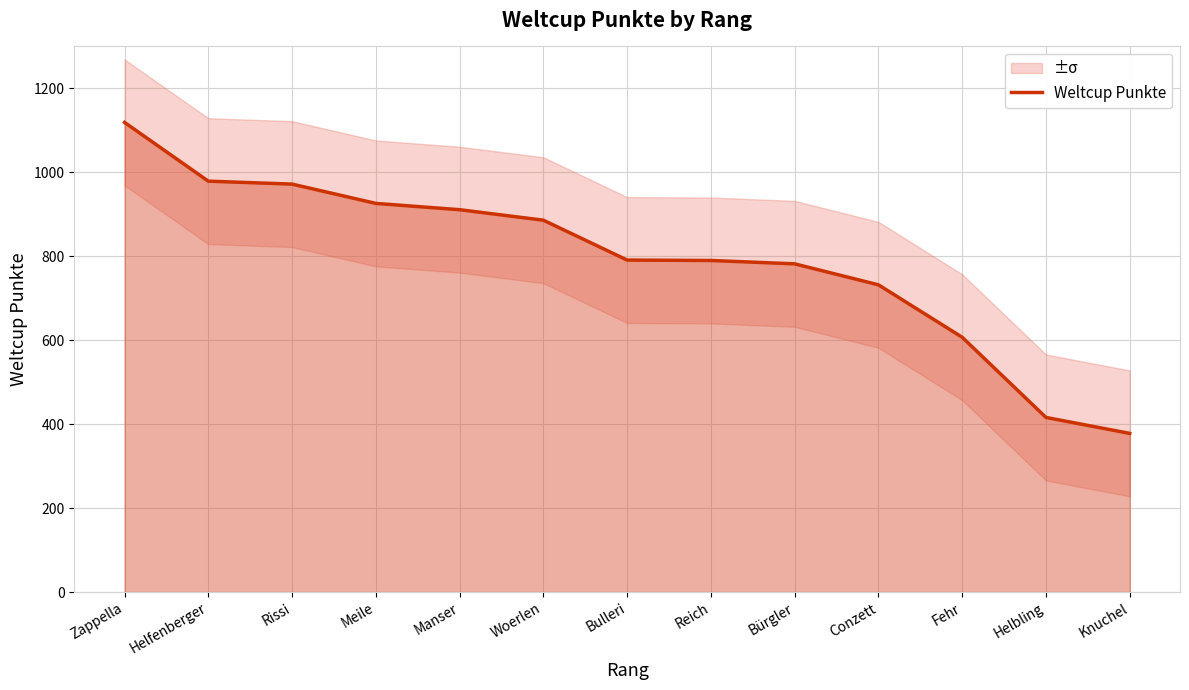

List the labels in order of value, smallest first.

Knuchel, Helbling, Fehr, Conzett, Bürgler, Reich, Bulleri, Woerlen, Manser, Meile, Rissi, Helfenberger, Zappella